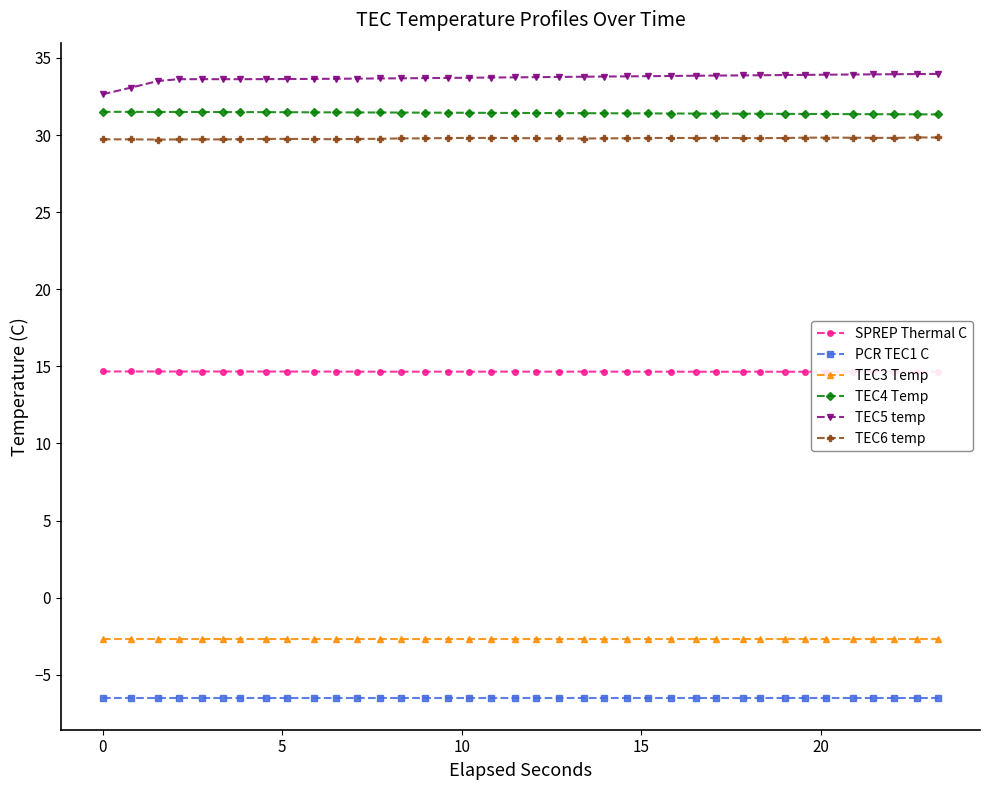

At how many categories does at least one series exceed 11?

38